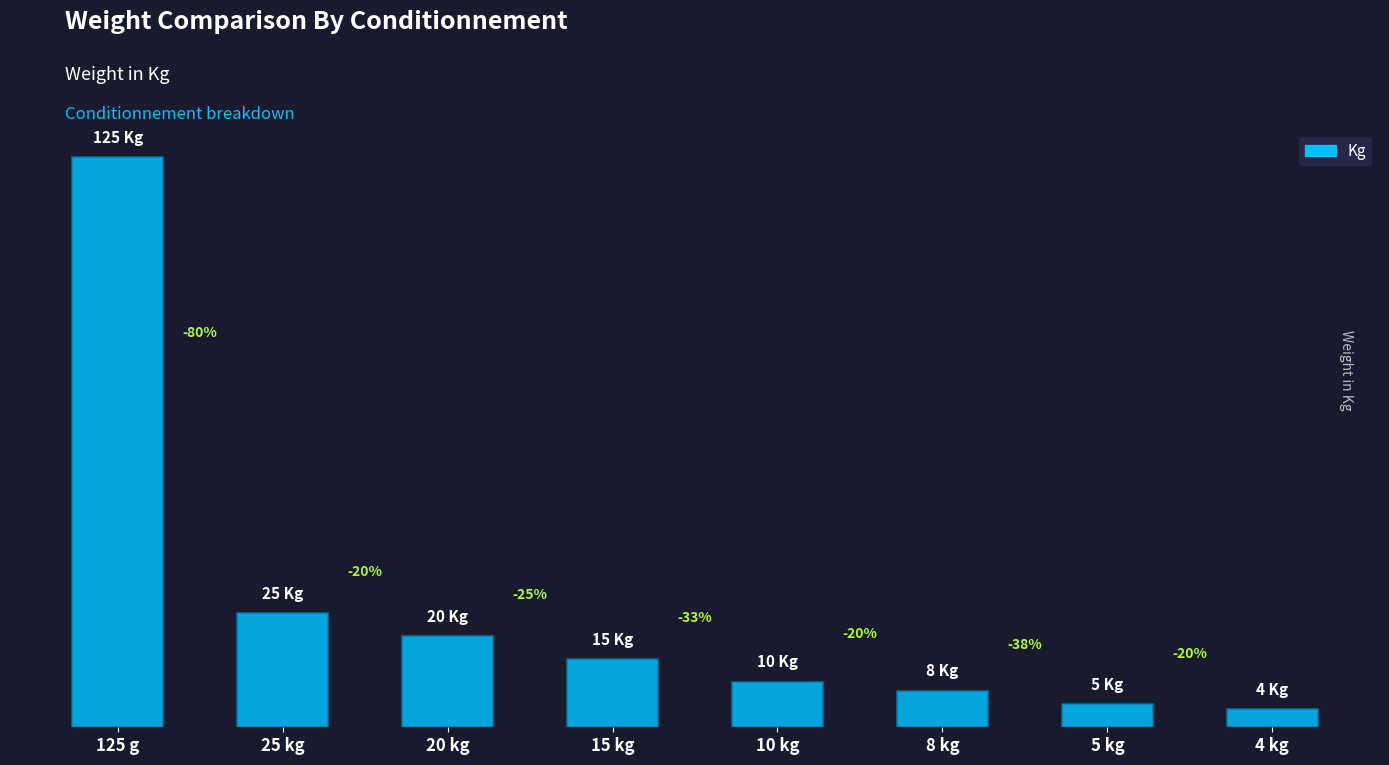

What is the change in value from 10 kg to 4 kg?

-6